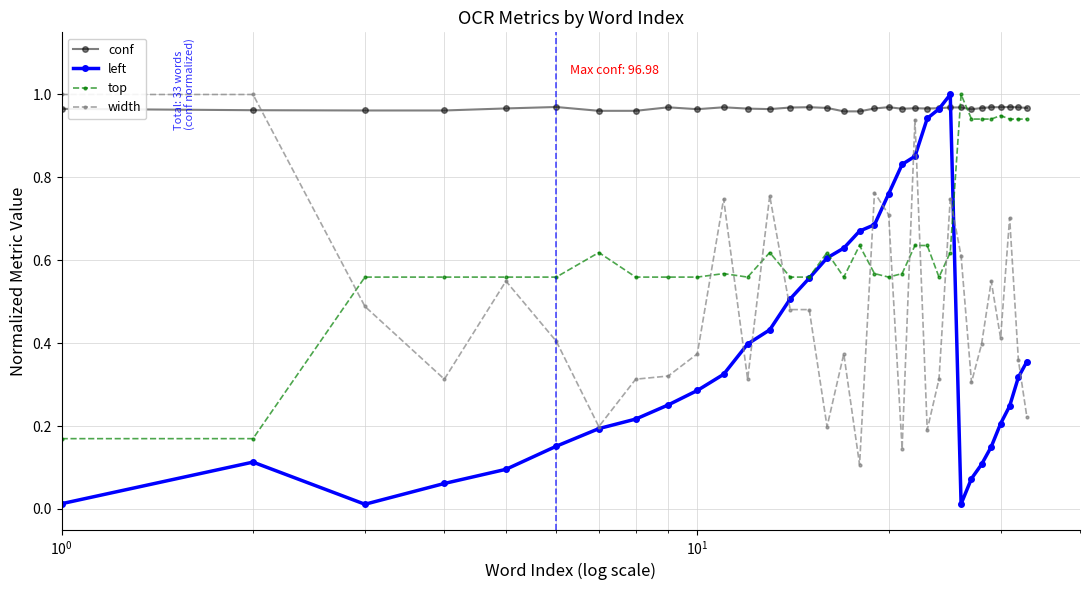

Which series has the widest spread of values?

left